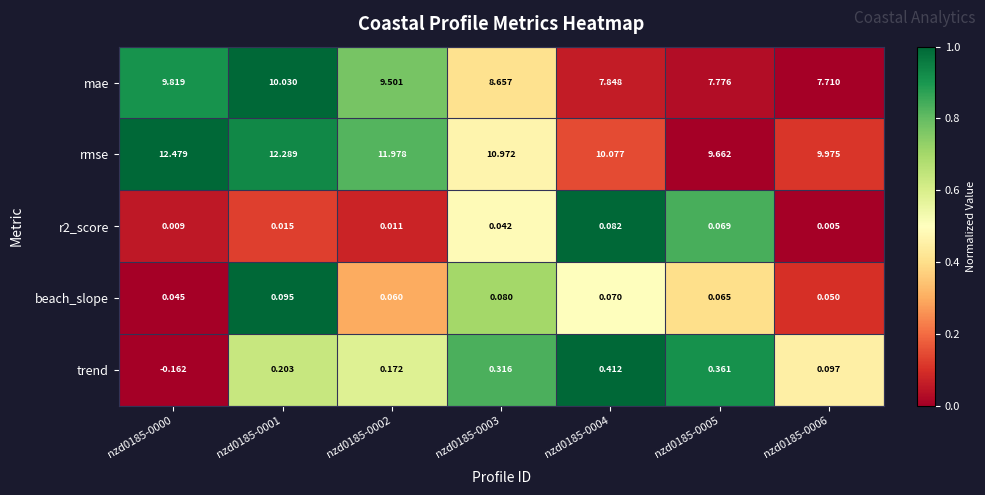

Between nzd0185-0002 and nzd0185-0006, which series saw the biggest shift?

rmse